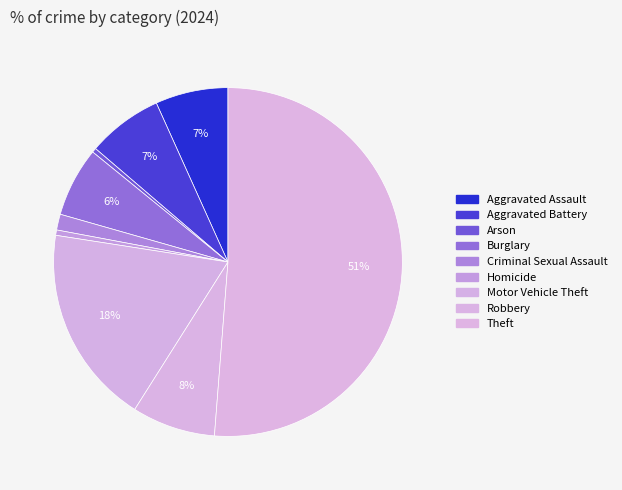

To the nearest percent, what is the difference between the Arson and Burglary slice percentages?

6%